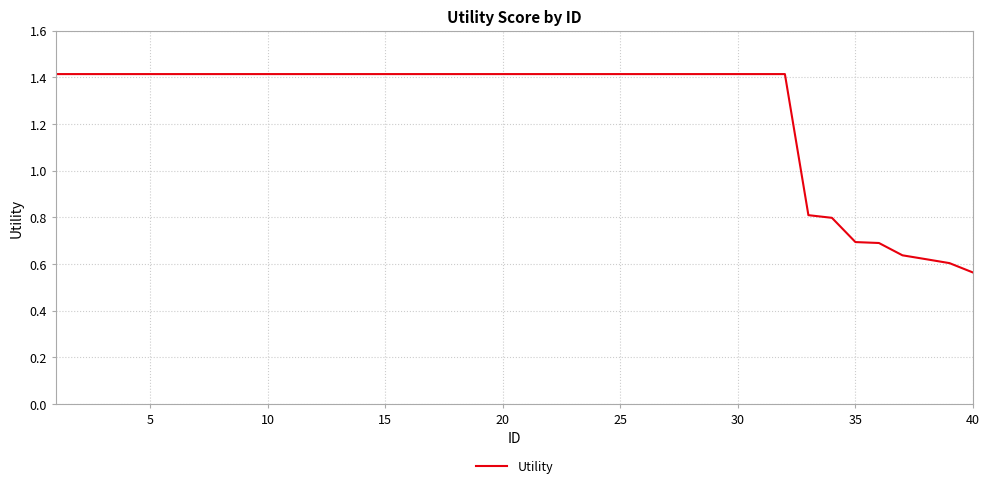

What is the sum of all values?

50.7